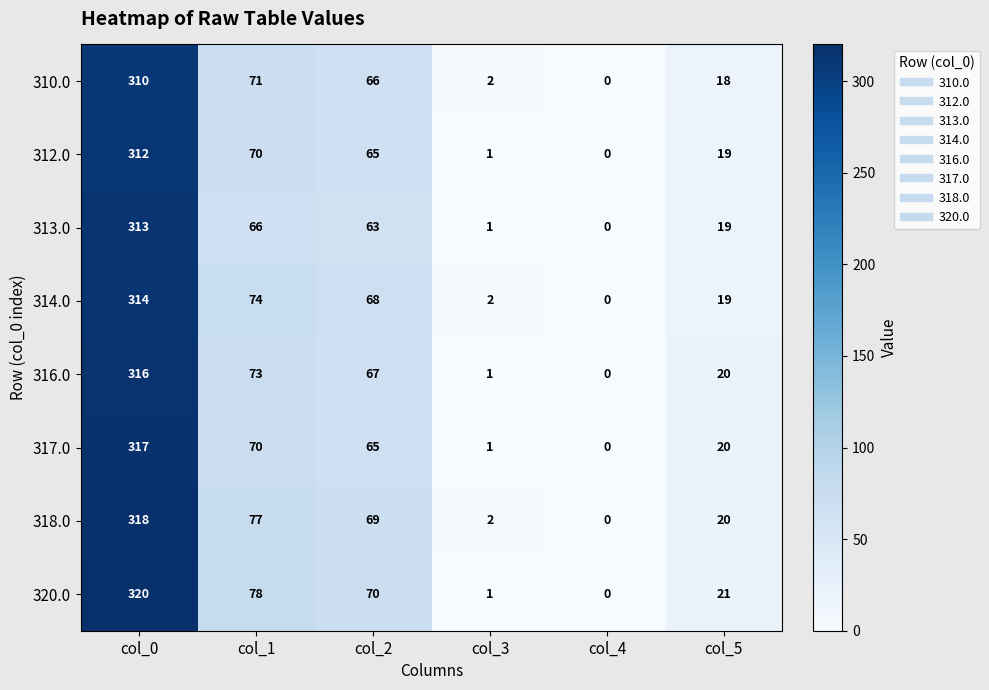

Is it true that 317.0 equals 70 at col_1?

True